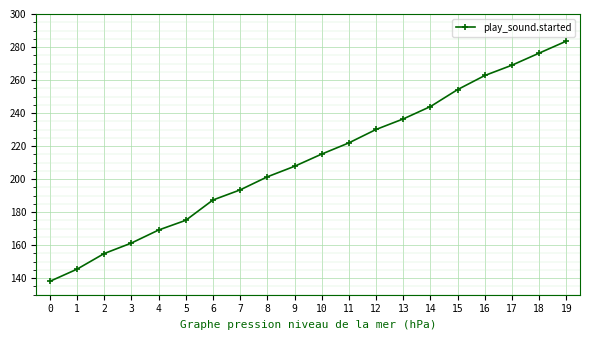

What is the sum of all values?

4227.6